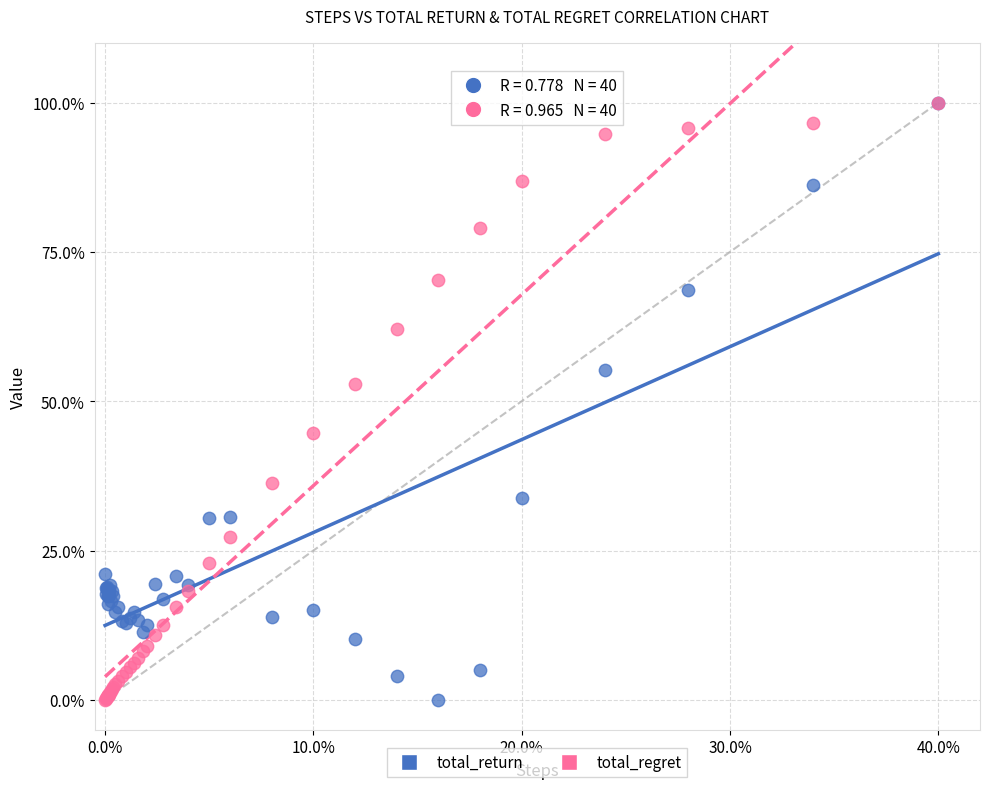

Across all series, what Y value is closest to 50?

52.8